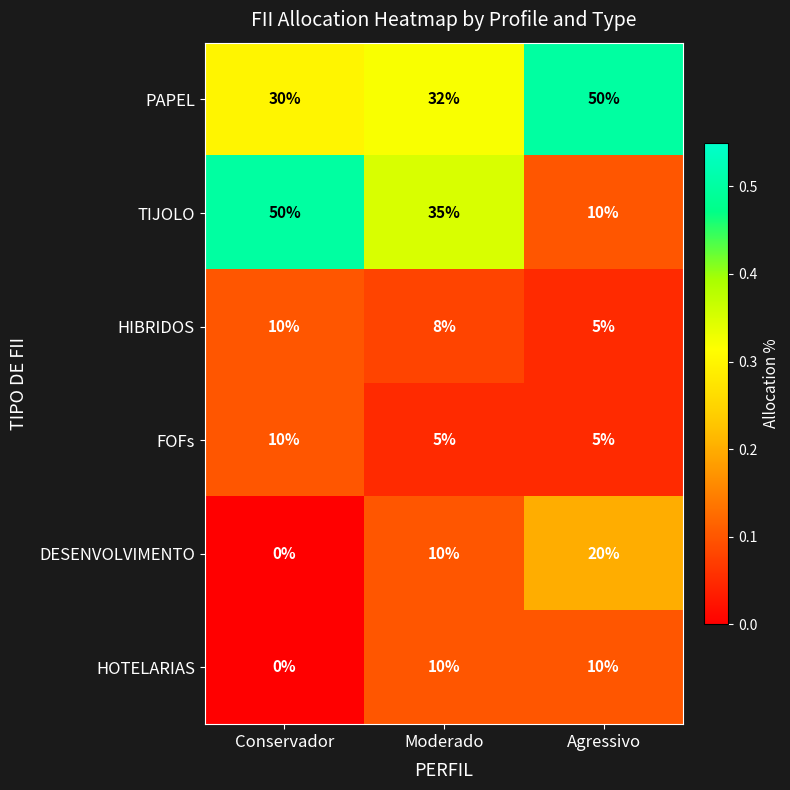

How many HOTELARIAS values are between 0 and 10?

3